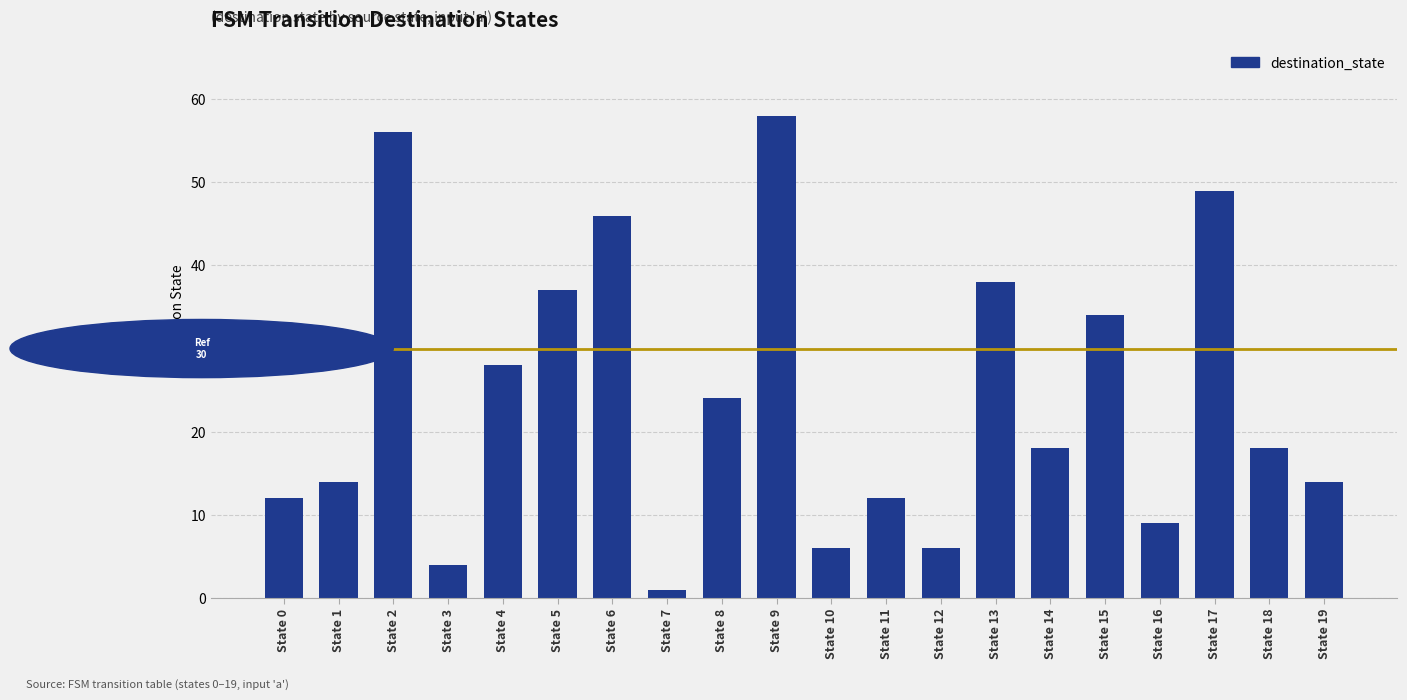

At which label does the data first exceed 18?

State 2